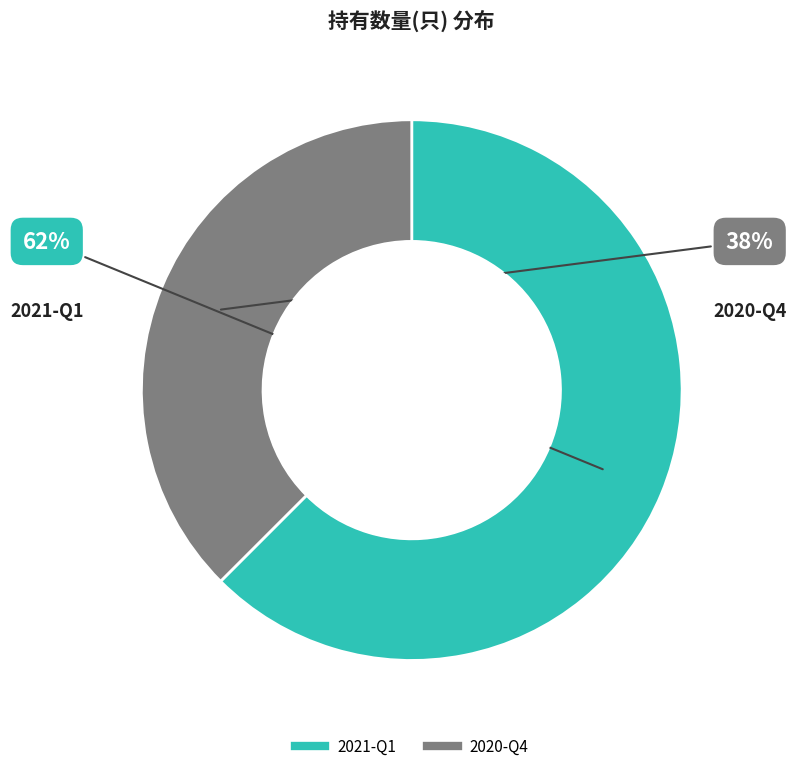

How many segments does this pie chart have?

2